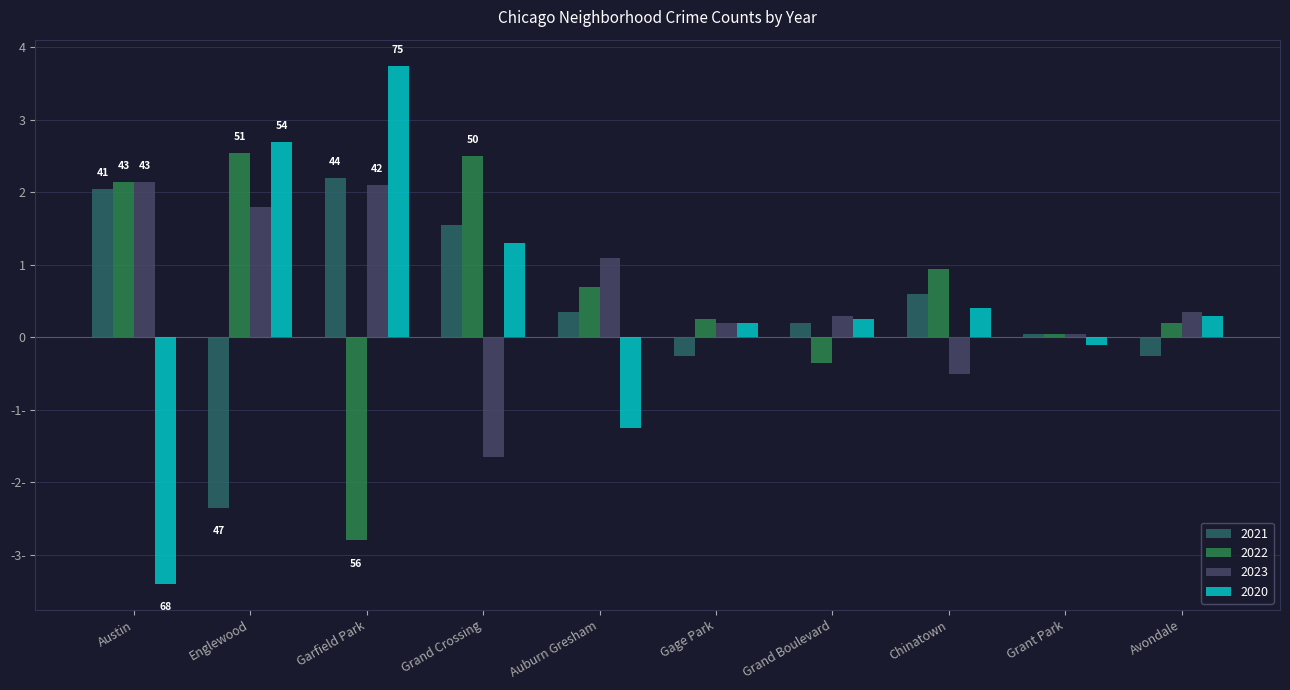

The value of 2020 at Avondale is 9. True or false?

False